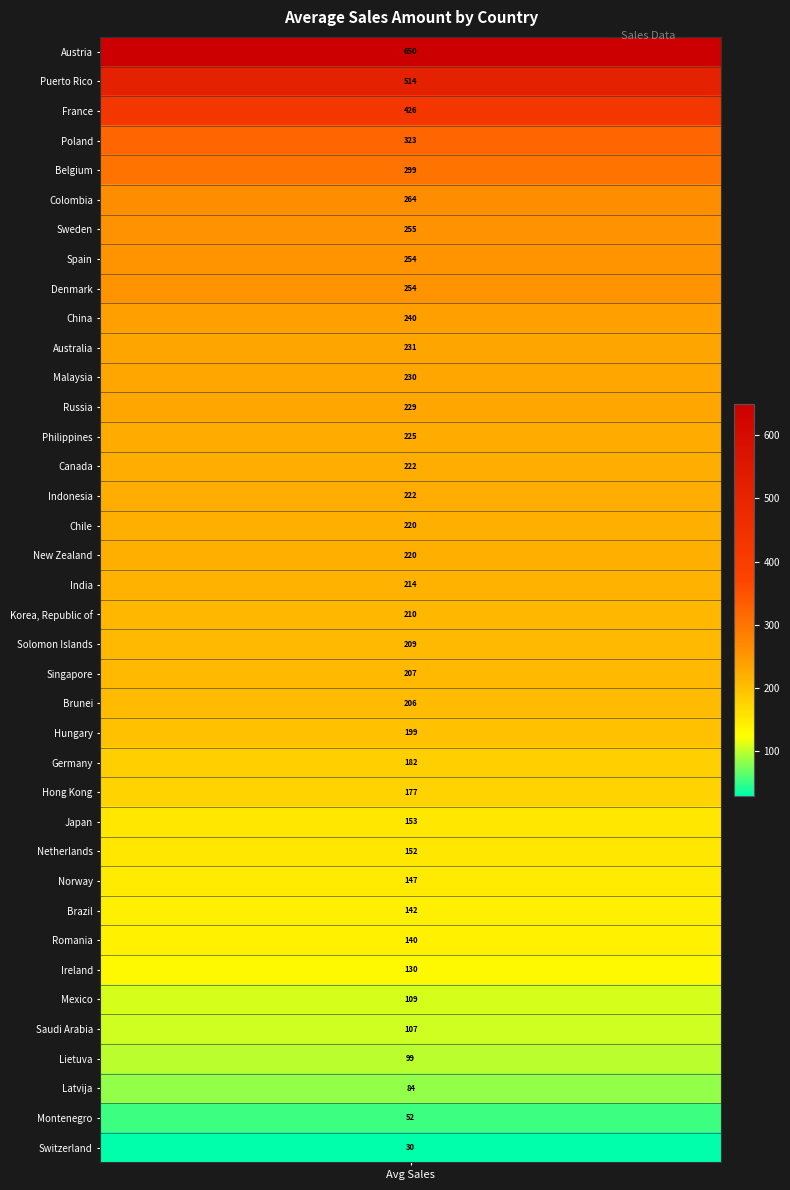

The chart shows a value of 36.3 at 22. True or false?

False